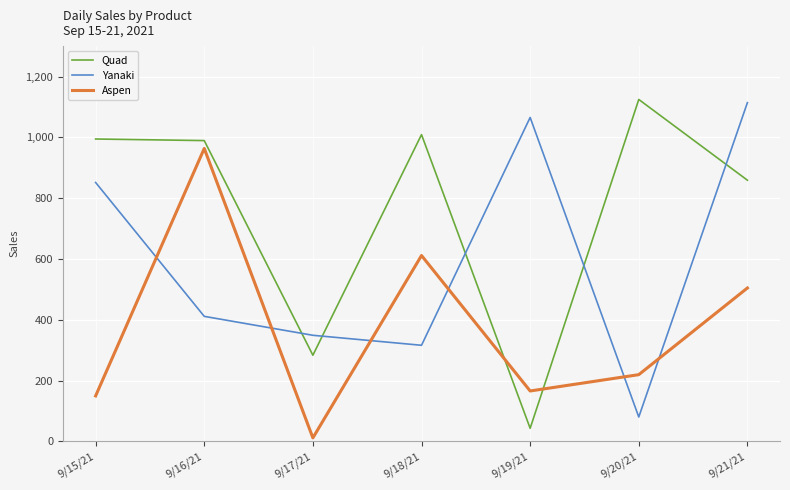

What is the difference between the Aspen values at 9/21/21 and 9/16/21?

458.9